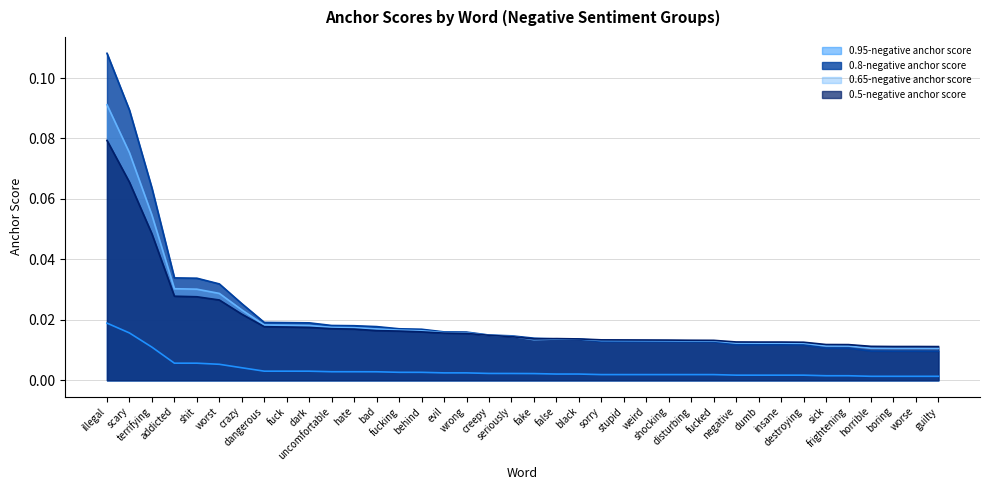

What is the total value across all series at dangerous?

0.1